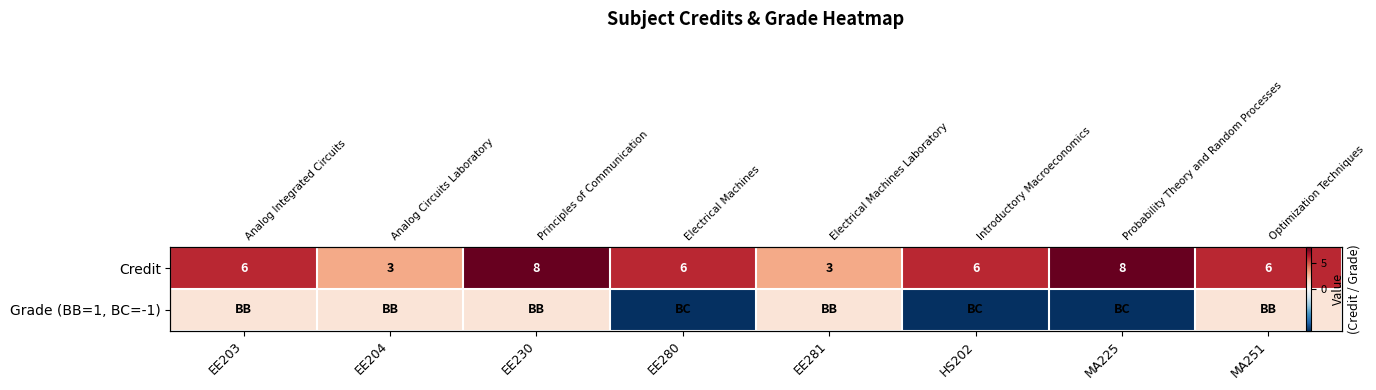

Count the number of categories in the chart.

8